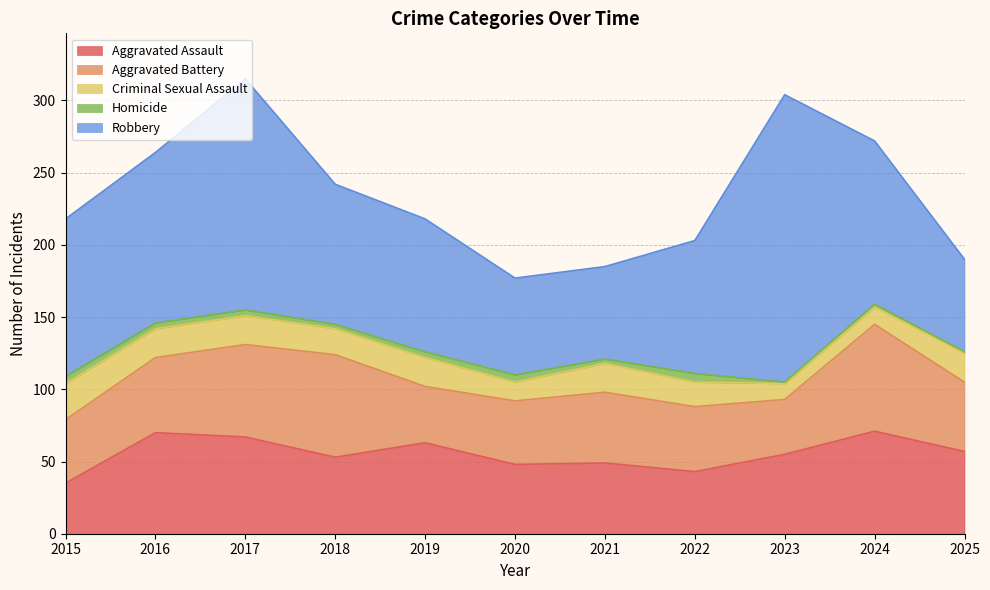

Where is the first local minimum for Aggravated Assault?

2018